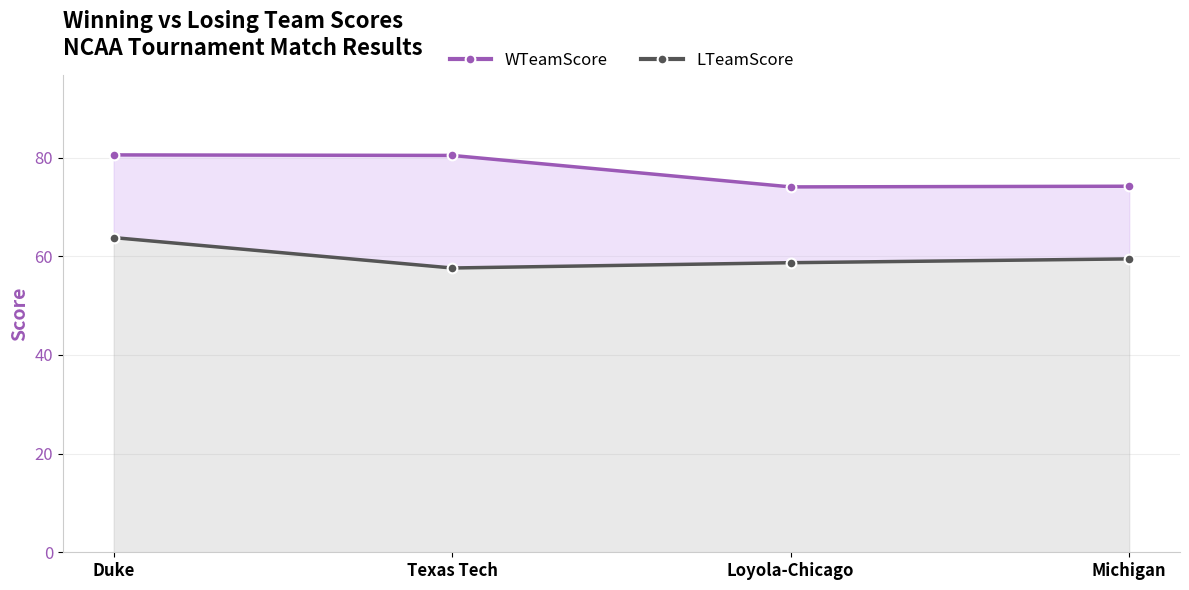

Is the value of LTeamScore at Loyola-Chicago greater than the value of WTeamScore at Texas Tech?

No